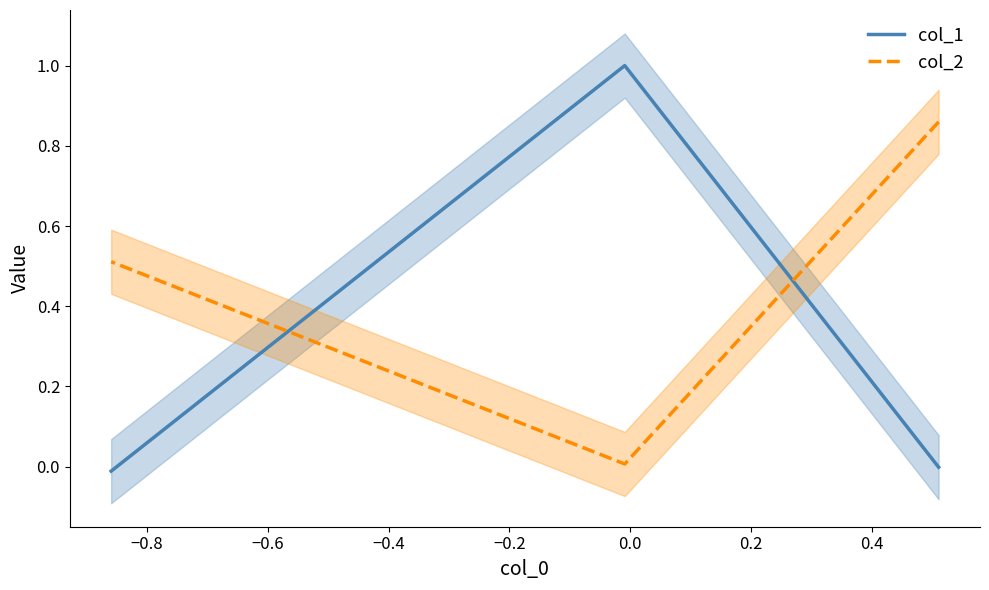

How many lines are shown in the chart?

2